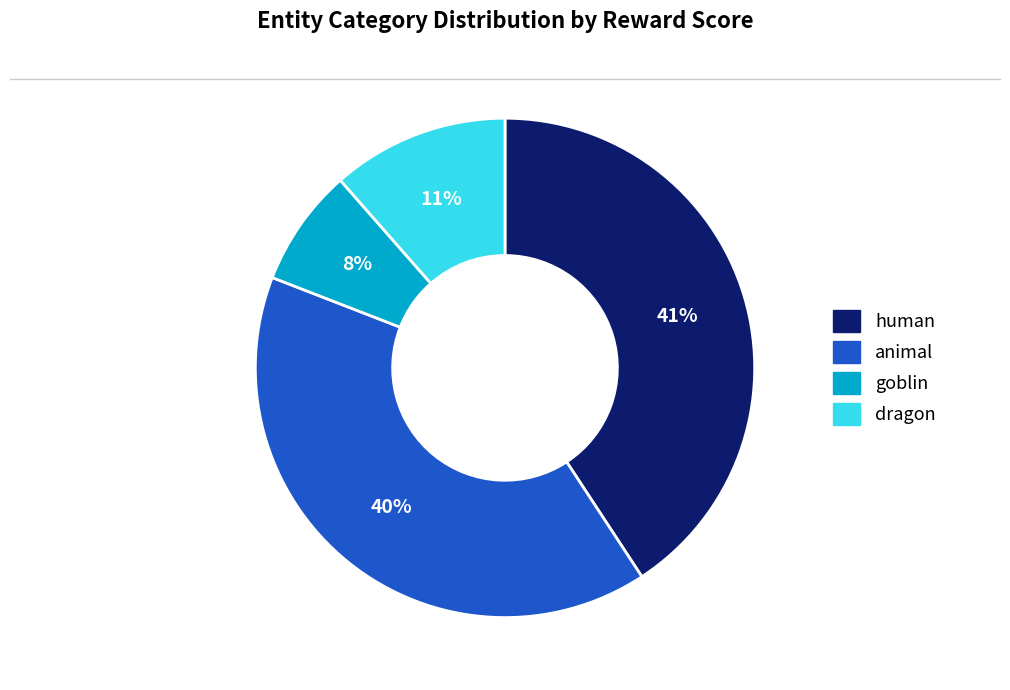

Is there any slice that represents more than half of the pie?

No